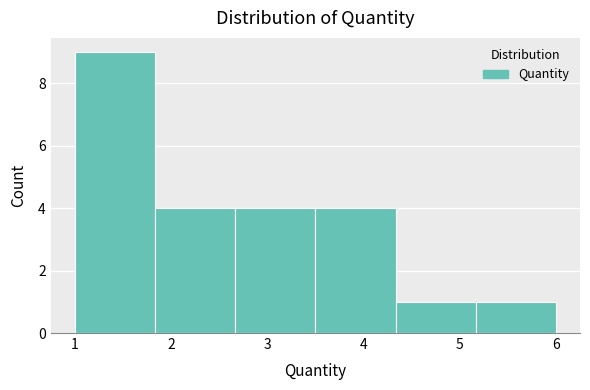

Reading left to right, transcribe this chart: for each bar, give the range it covers on the x-axis and its height. Neither the bar edges nor the heights are printed on the chart, so give them approximately, as read against the axes.

1.0 to 1.8: 9
1.8 to 2.7: 4
2.7 to 3.5: 4
3.5 to 4.3: 4
4.3 to 5.2: 1
5.2 to 6.0: 1